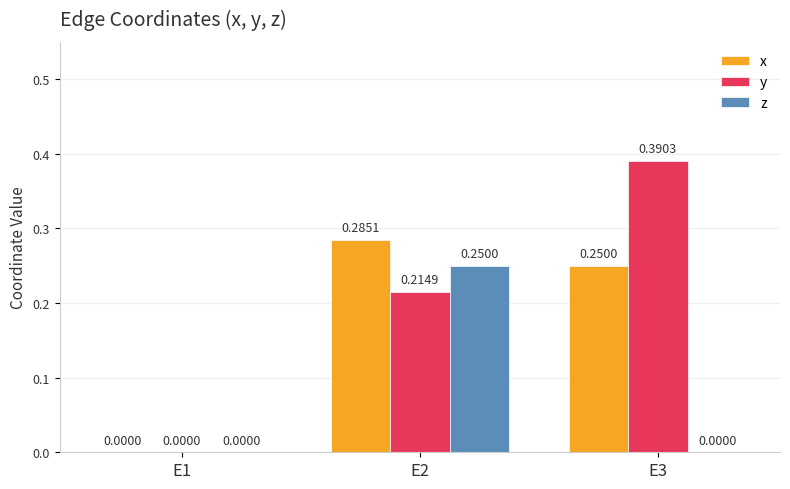

Between E1 and E2, which series saw the biggest shift?

x